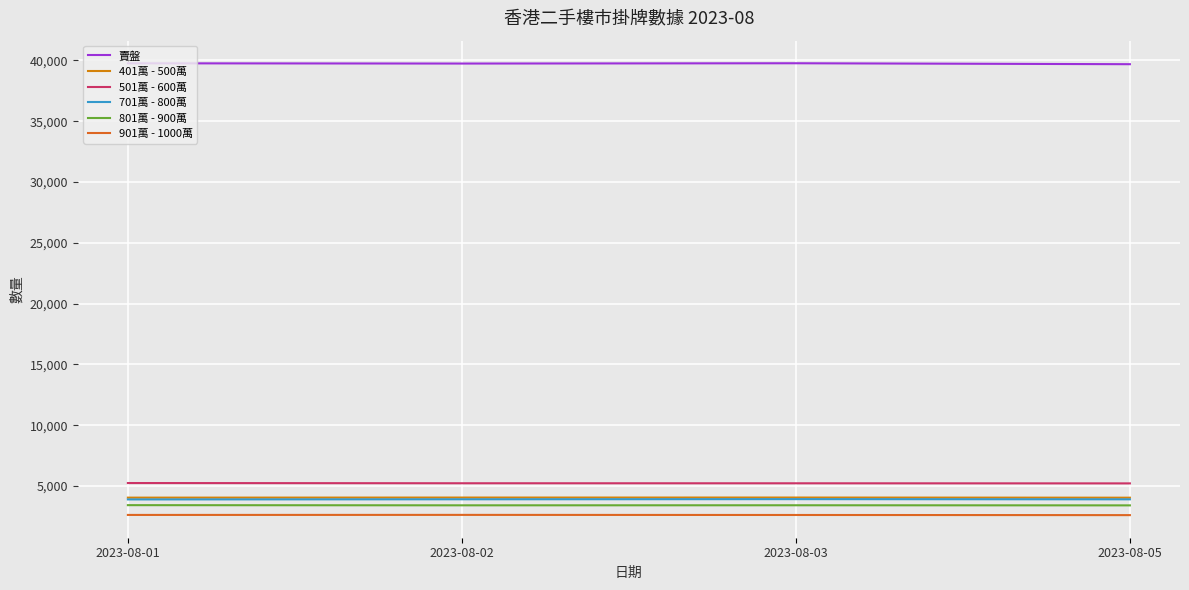

Is this an area chart (filled region under the line)?

No